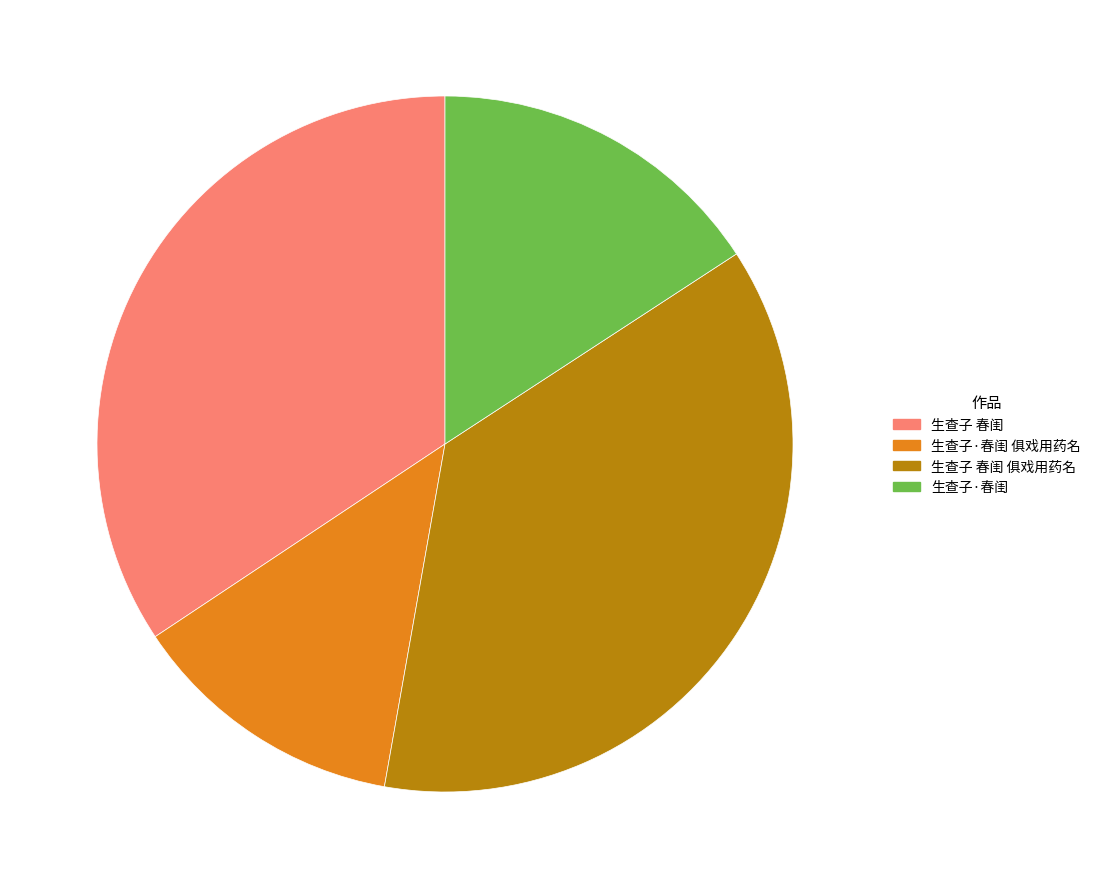

How many segments does this pie chart have?

4